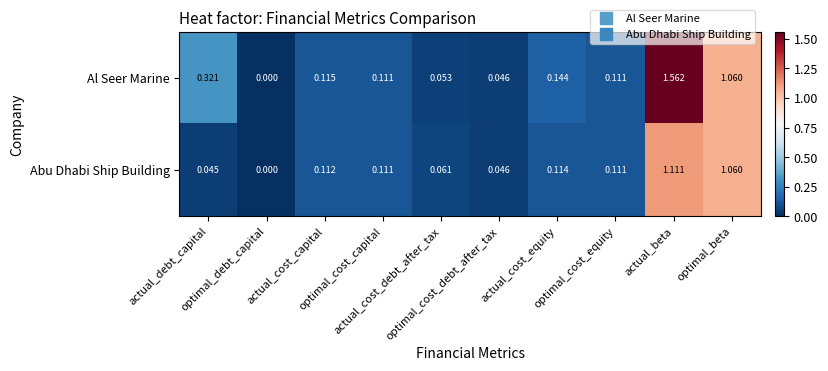

Rank the series by their average value, from lowest to highest.

Abu Dhabi Ship Building, Al Seer Marine